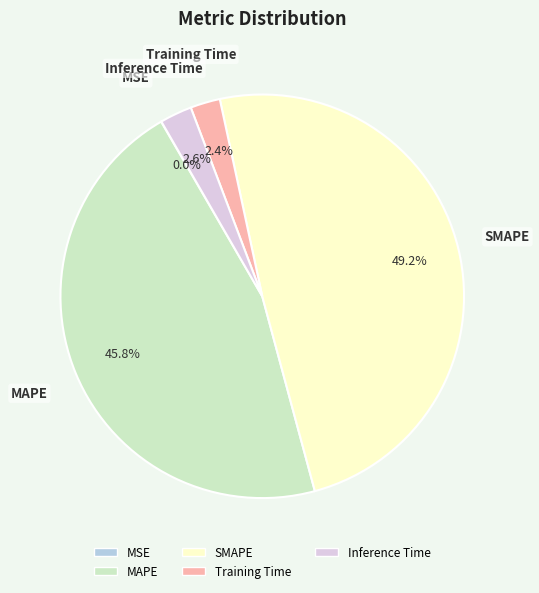

Is the sum of Inference Time and SMAPE greater than half?

Yes